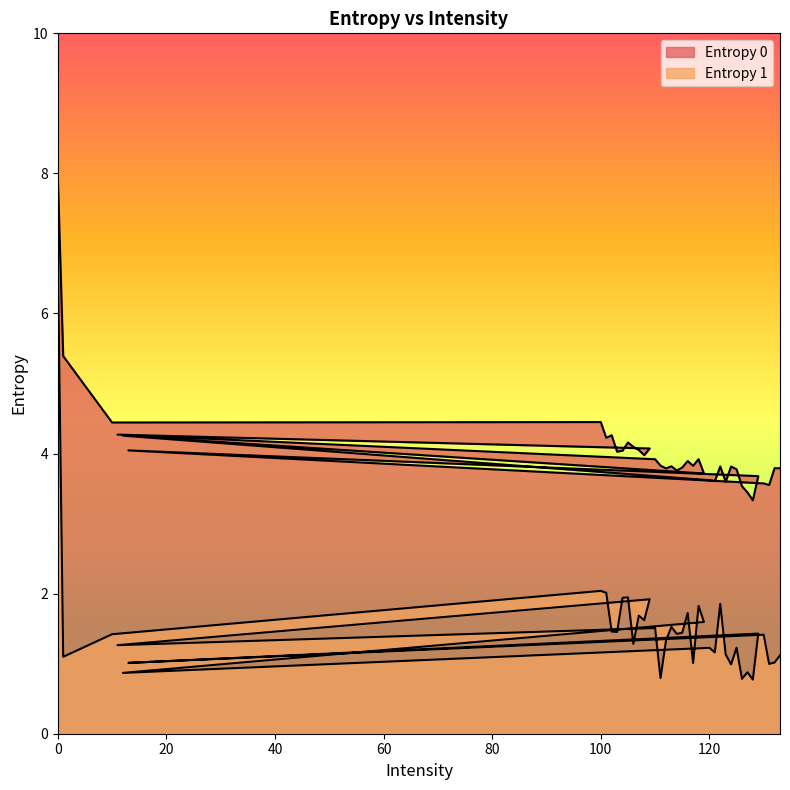

Read the Entropy 0 value at 1.

5.4